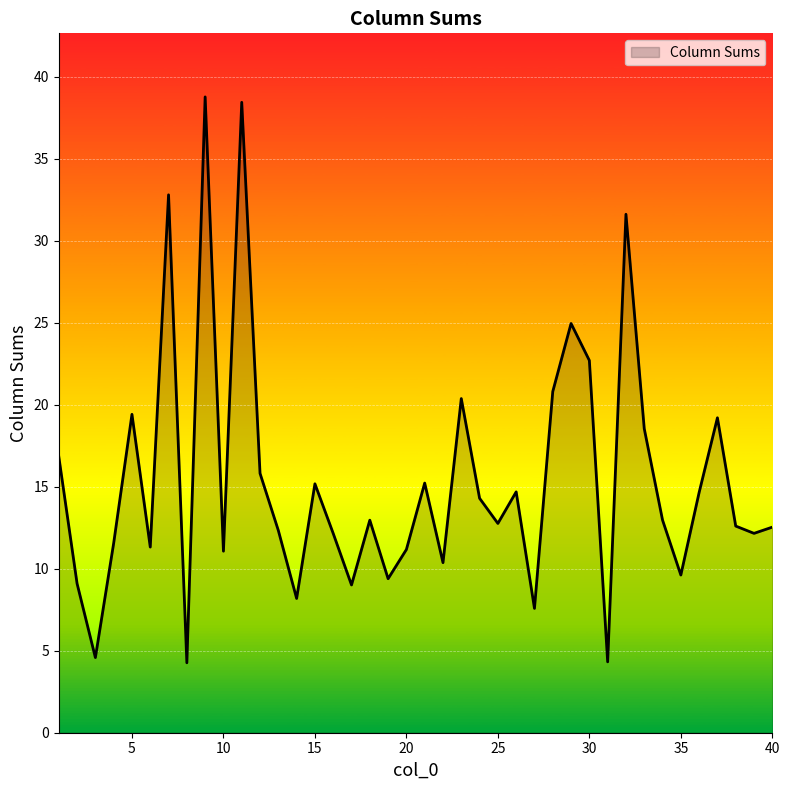

What is the minimum value shown in the chart?

4.3